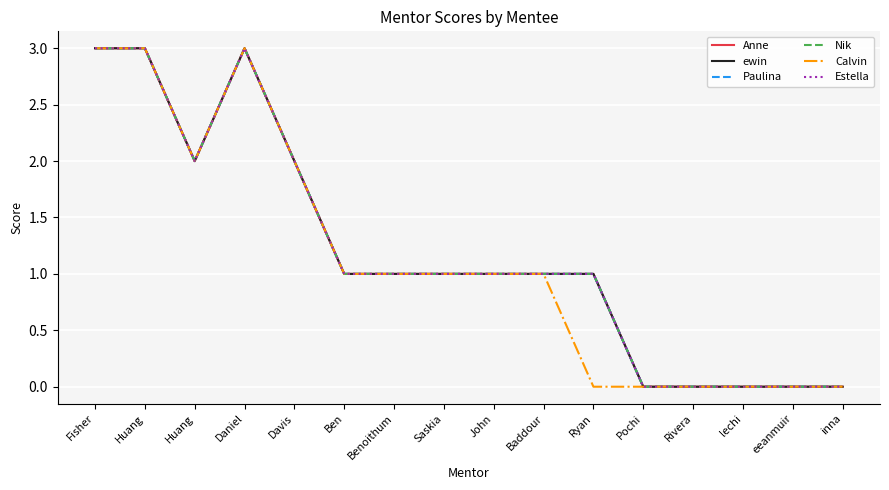

Is this an area chart (filled region under the line)?

No